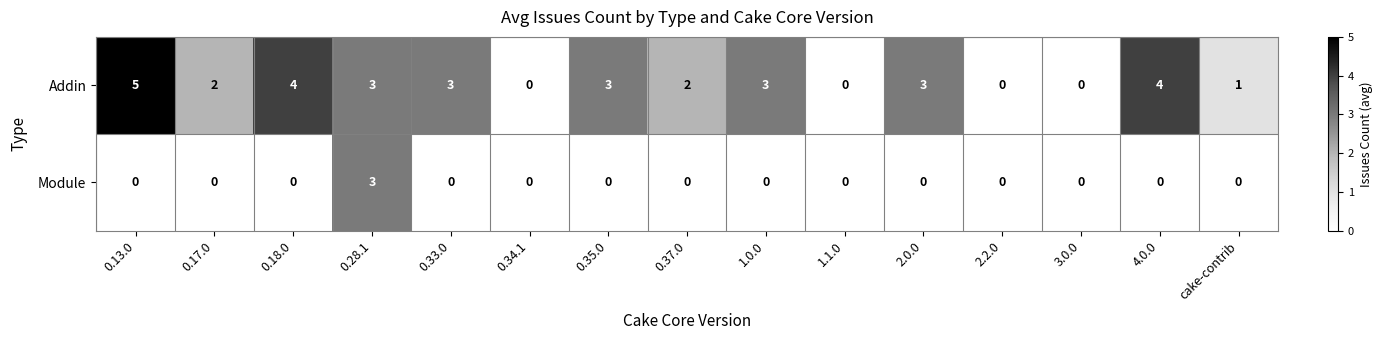

Which category has the highest value across all series?

0.13.0